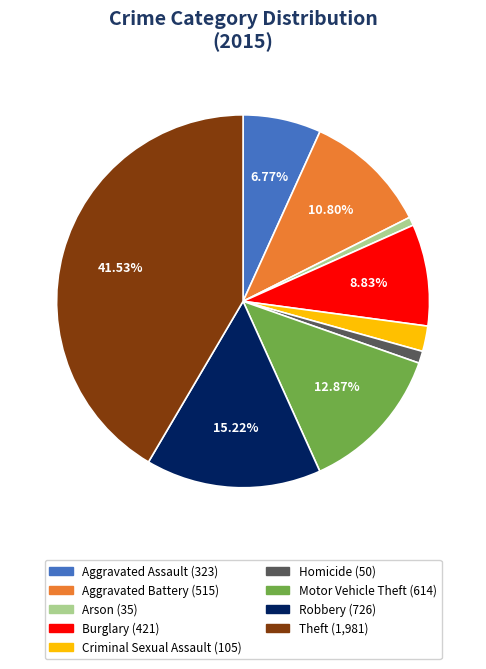

Does any single category account for the majority?

No